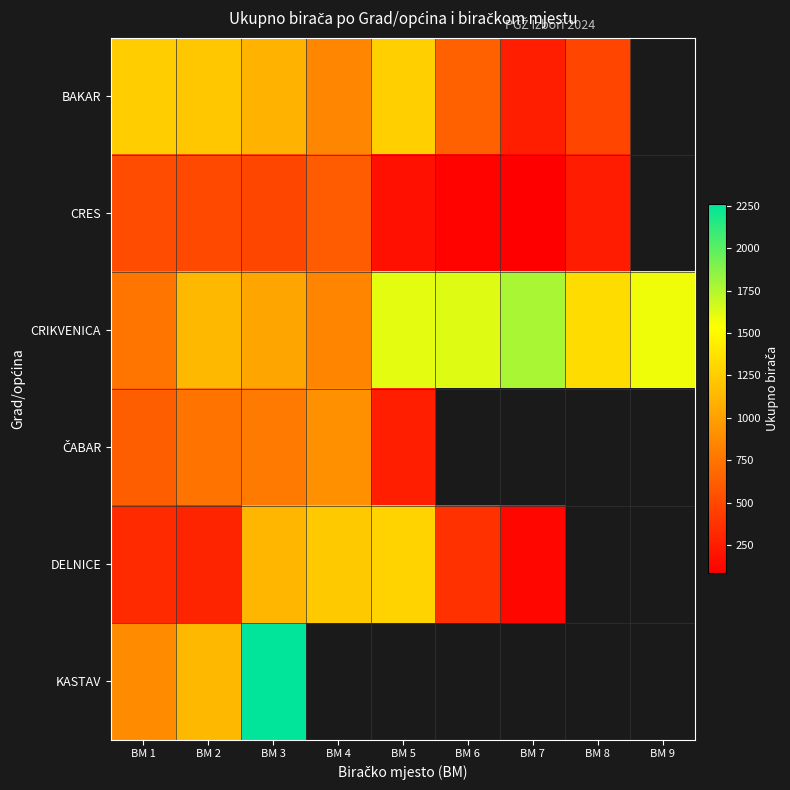

Is it true that CRIKVENICA equals 2322.1 at BM 5?

False